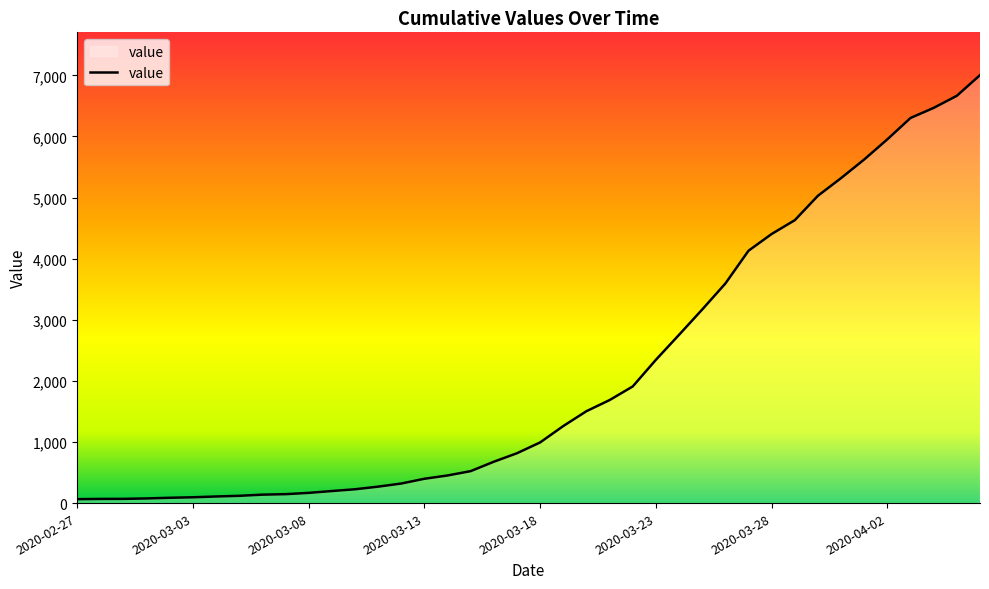

What is the difference between the maximum and minimum values?

6940